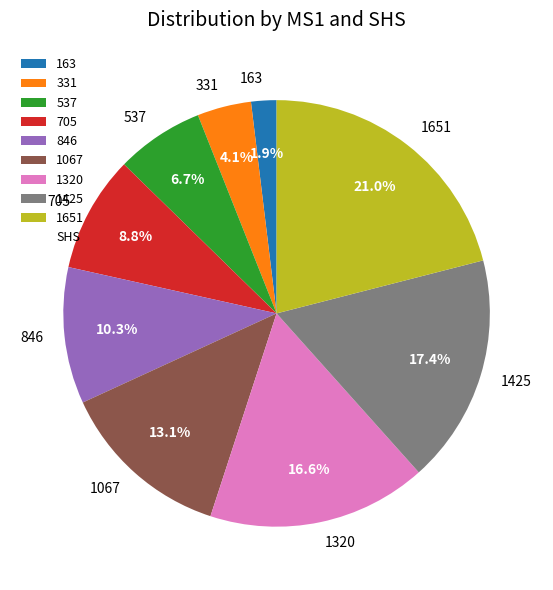

What portion of the pie excludes 331?

95.9%